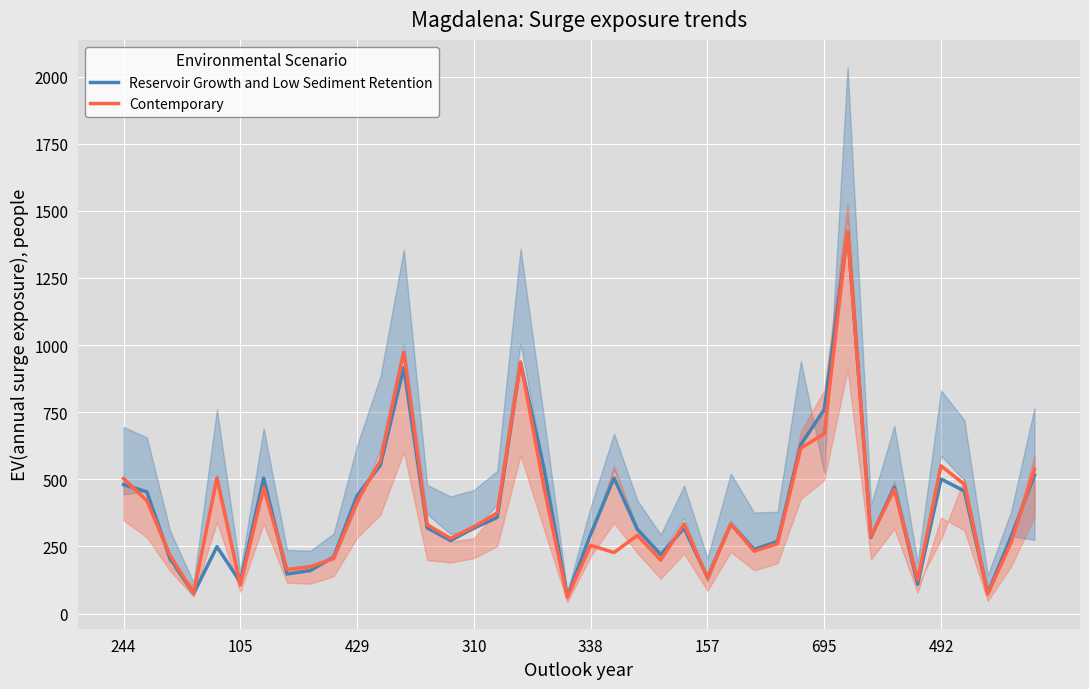

Which series has the largest total across all categories?

Reservoir Growth and Low Sediment Retention